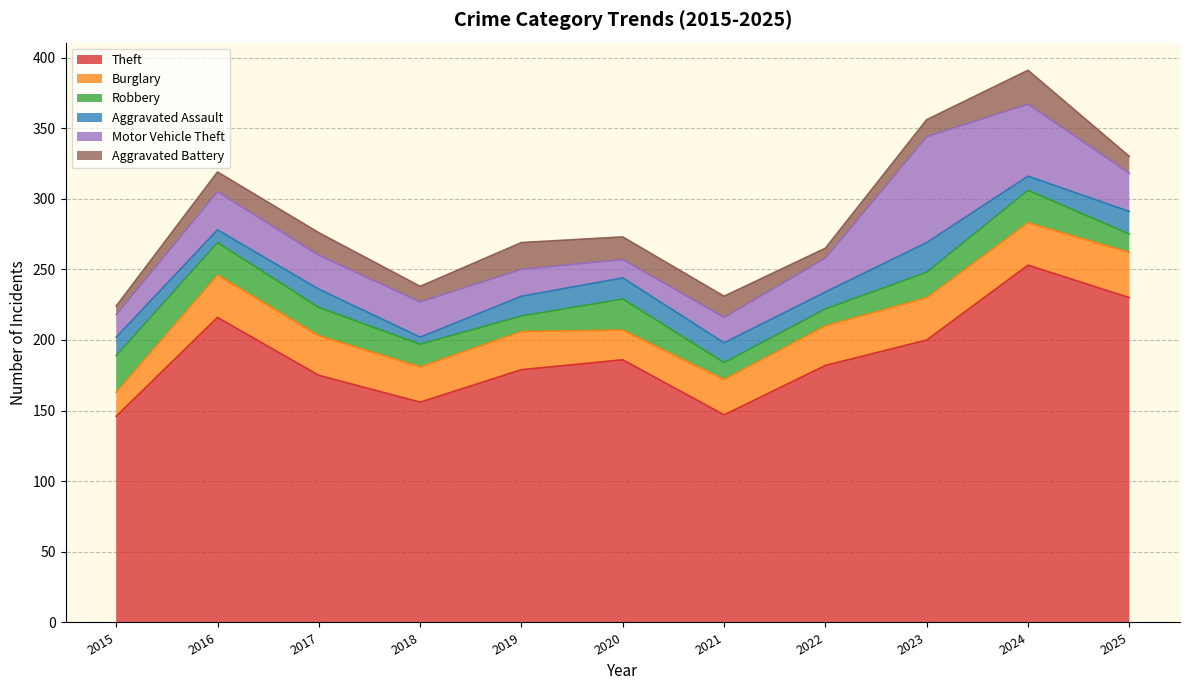

In Robbery, how many points are higher than both neighbors (excluding endpoints)?

2